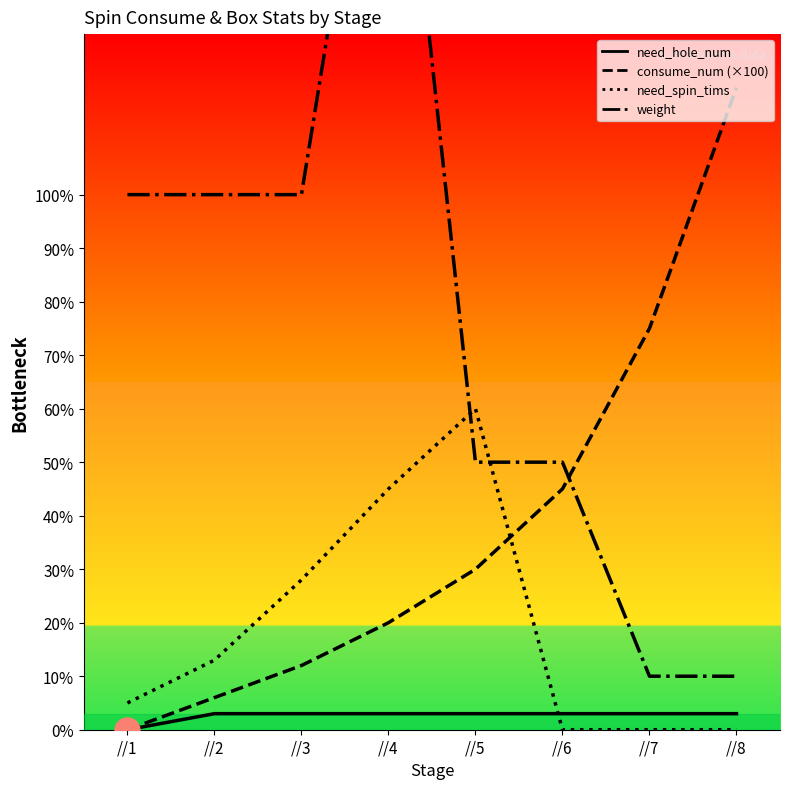

What is the sum of all consume_num values?

308